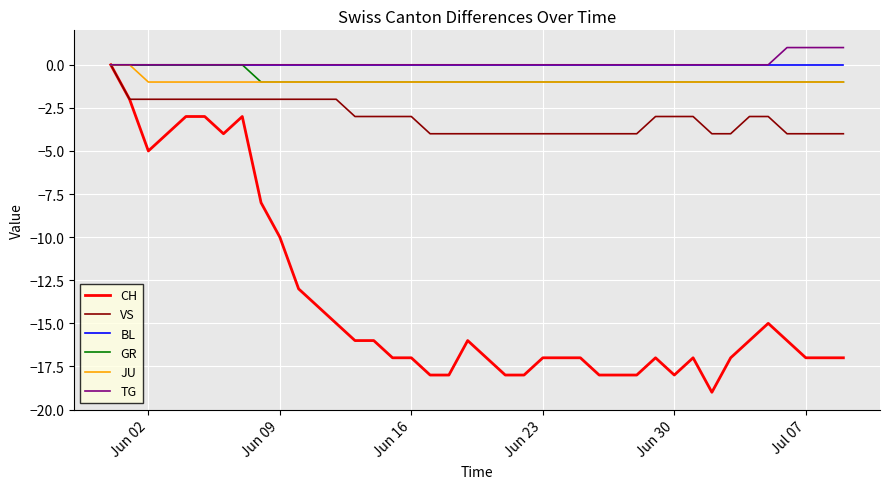

Which series has the widest spread of values?

CH